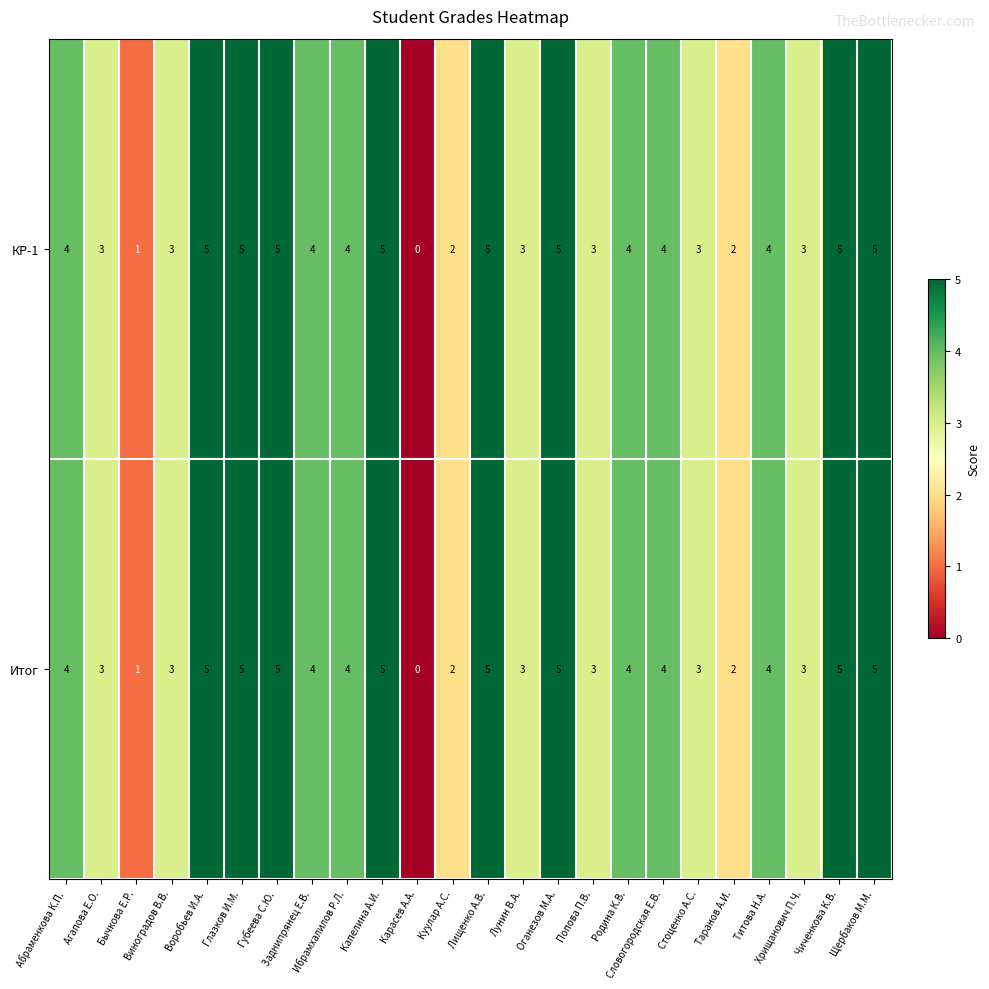

How many Итог values are between 3 and 5?

20